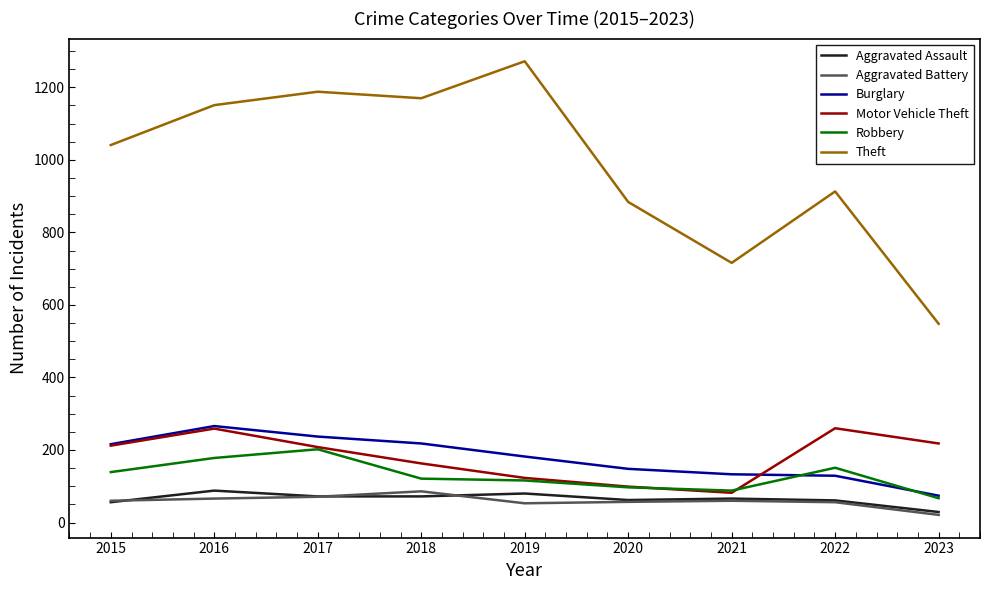

At which label is Motor Vehicle Theft closest to 171?

2018